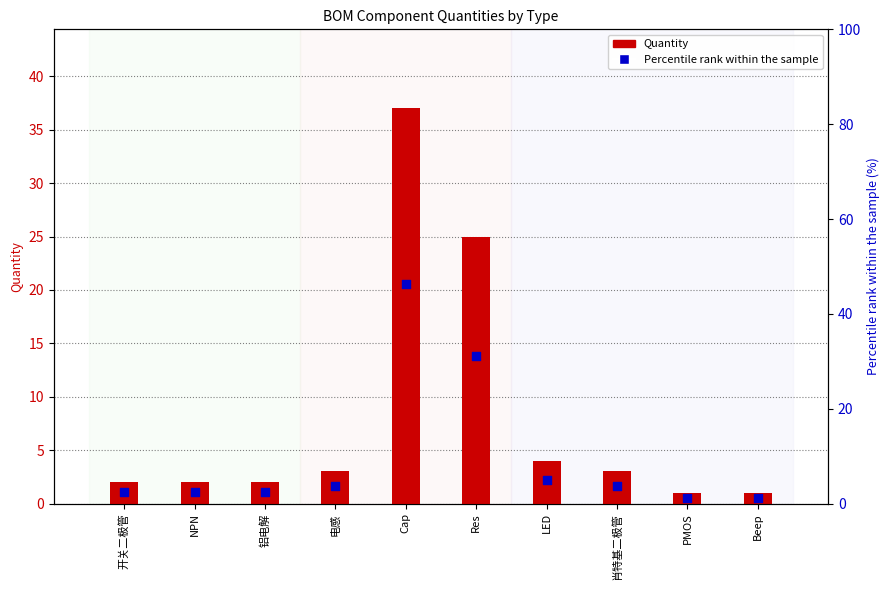

At how many categories does at least one series exceed 27?

2